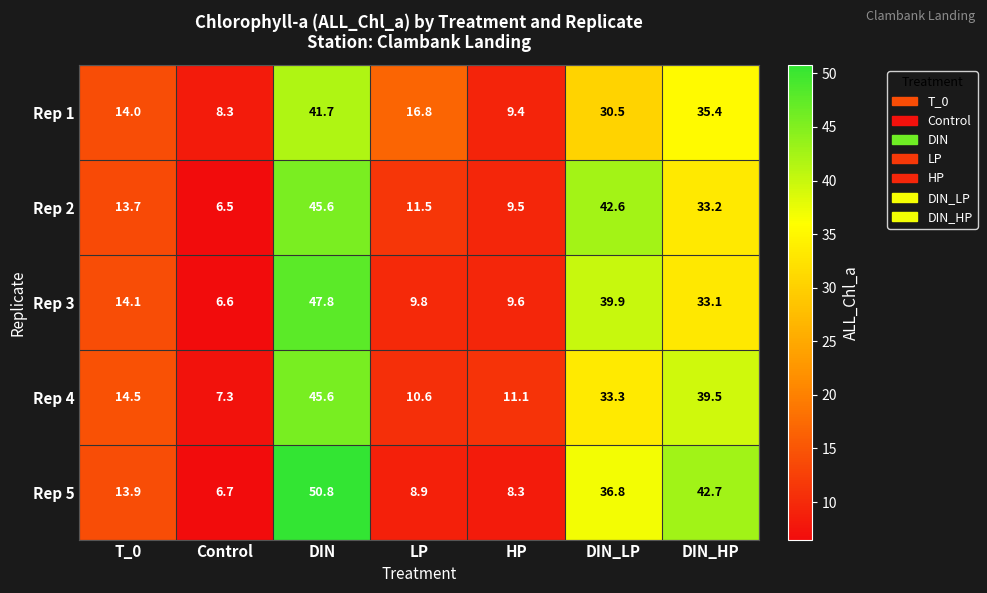

Where is Rep 4 nearest to the value 26?

DIN_LP